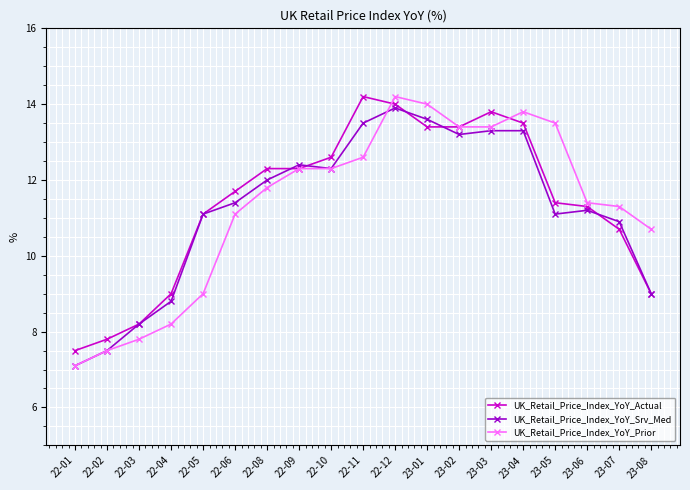

Is the value of UK_Retail_Price_Index_YoY_Prior at 23-03 greater than the value of UK_Retail_Price_Index_YoY_Srv_Med at 22-03?

Yes